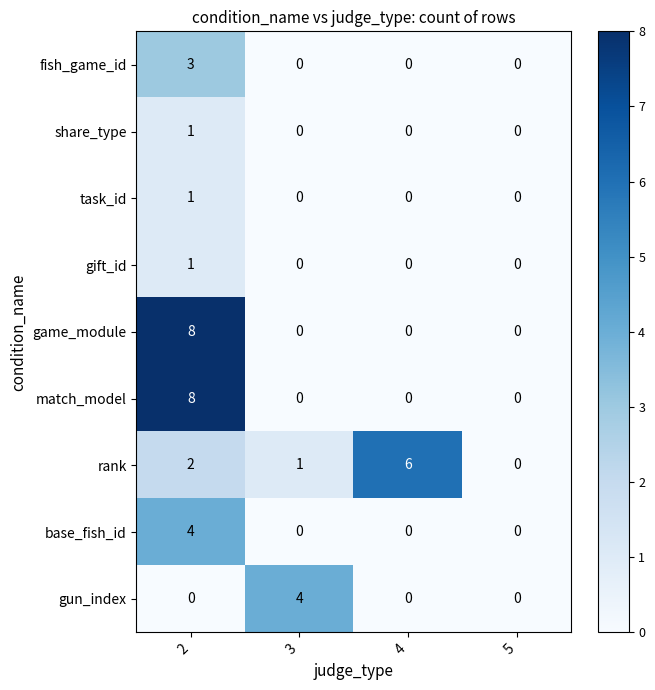

What is the total value across all series at 3?

5